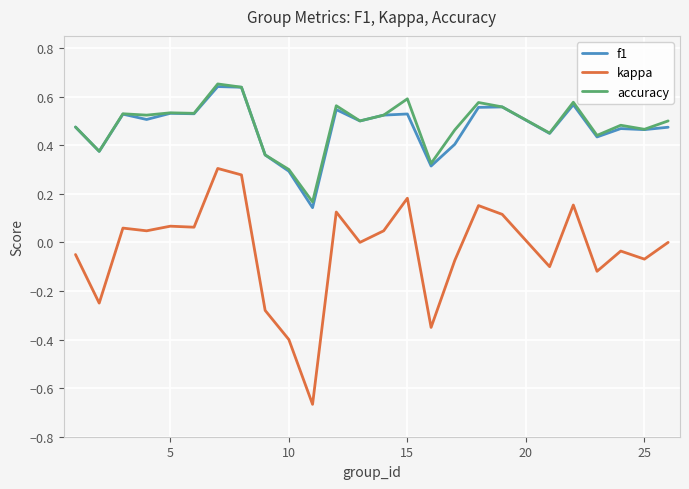

True or false: accuracy and kappa cross at least once.

False